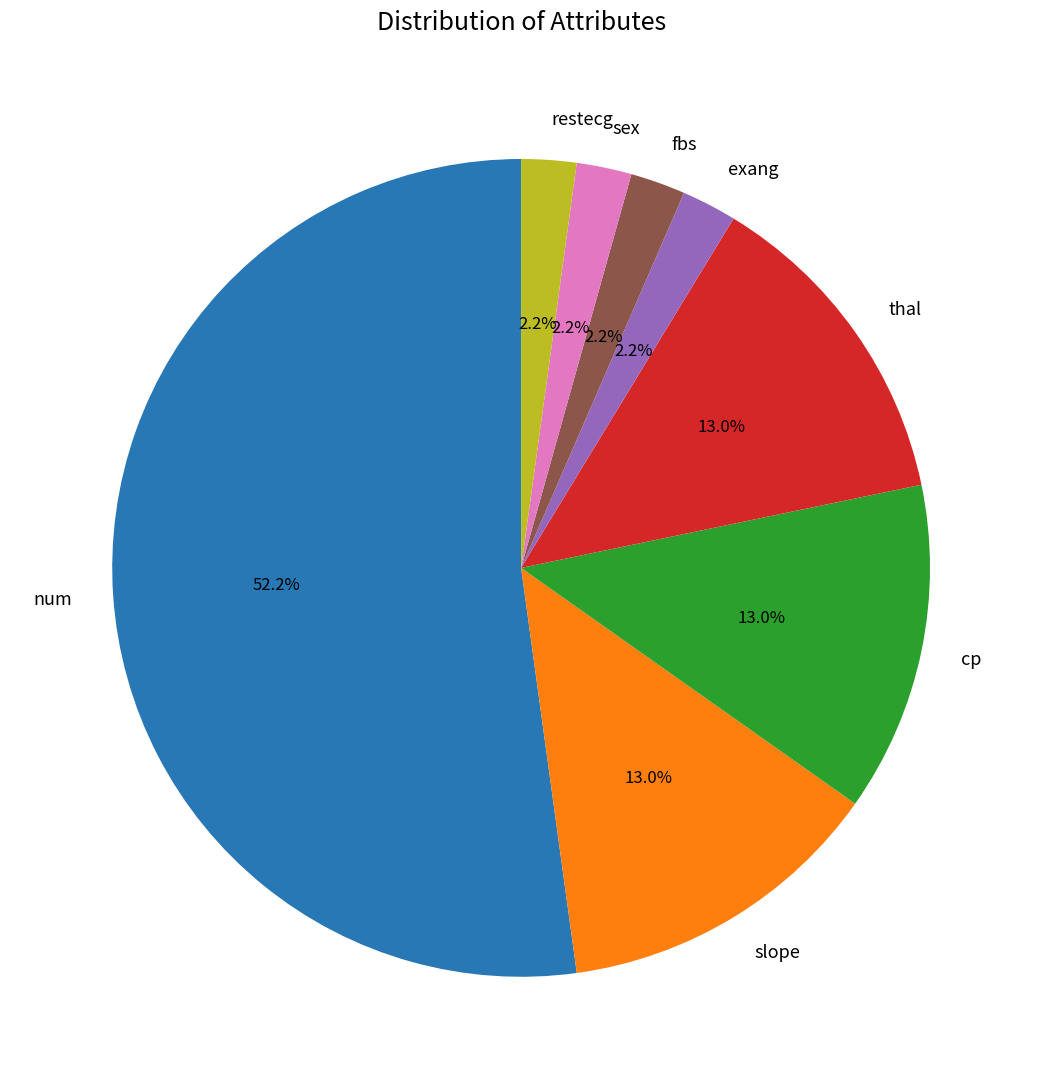

What is the largest slice in the pie chart?

num